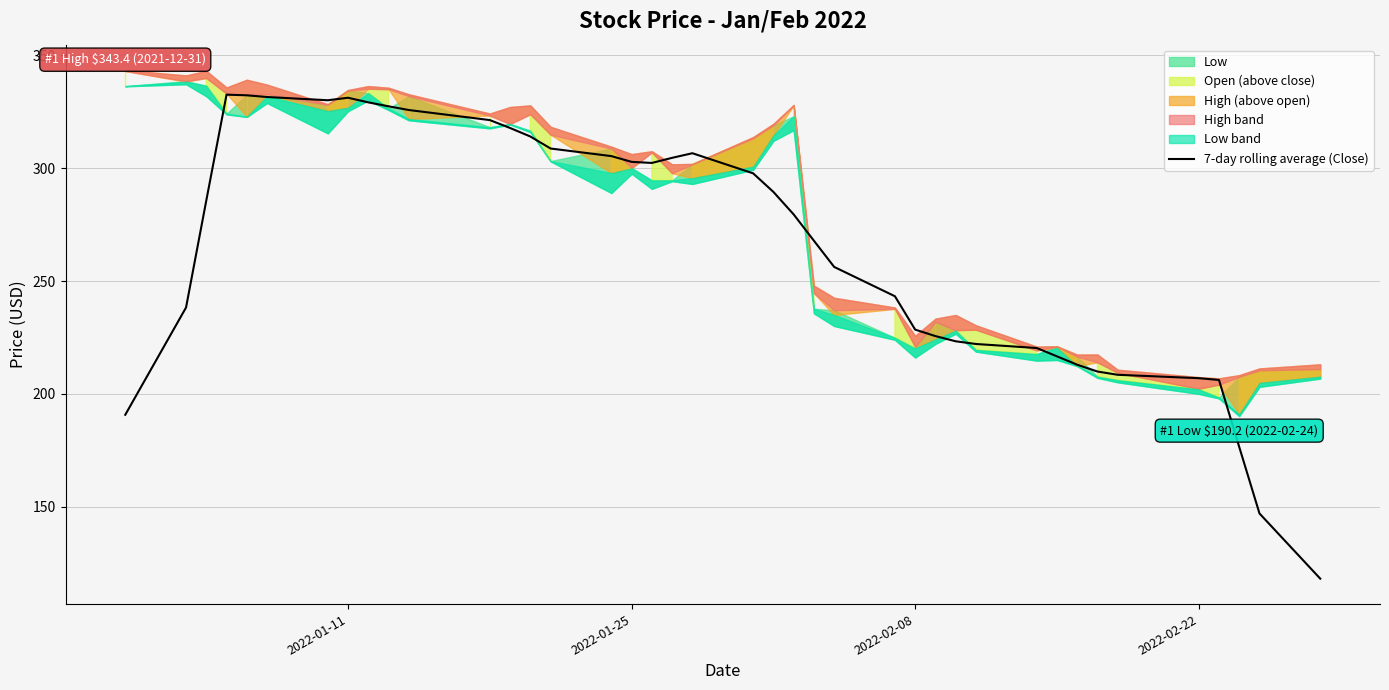

How many points are higher than both their immediate neighbors (excluding endpoints)?

3